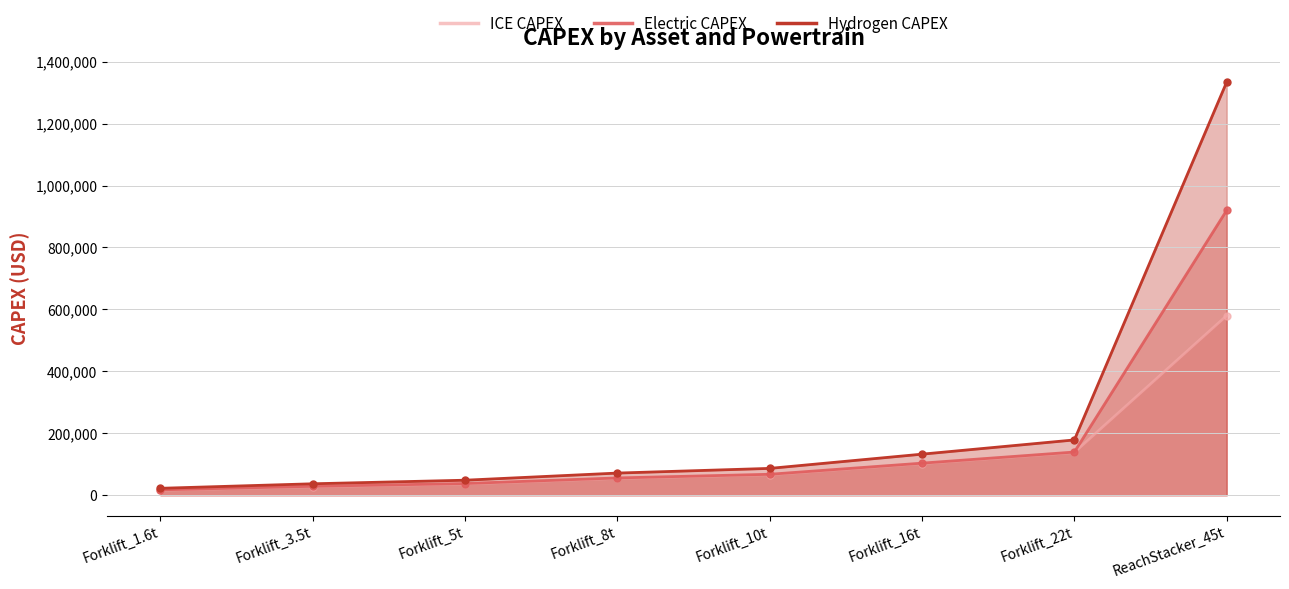

What is the spread (max minus min) of values at Forklift_16t?

30236